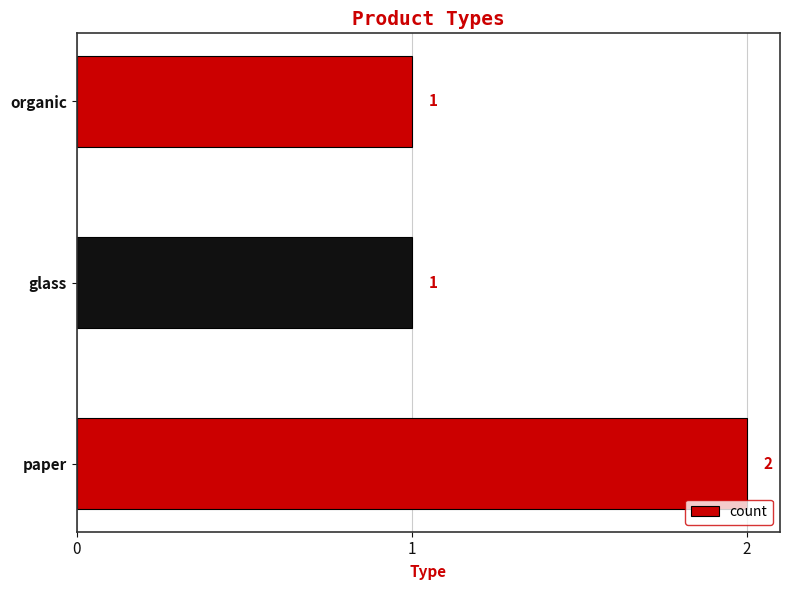

Reading bottom to top, list all the values displayed in this chart.

2	1	1